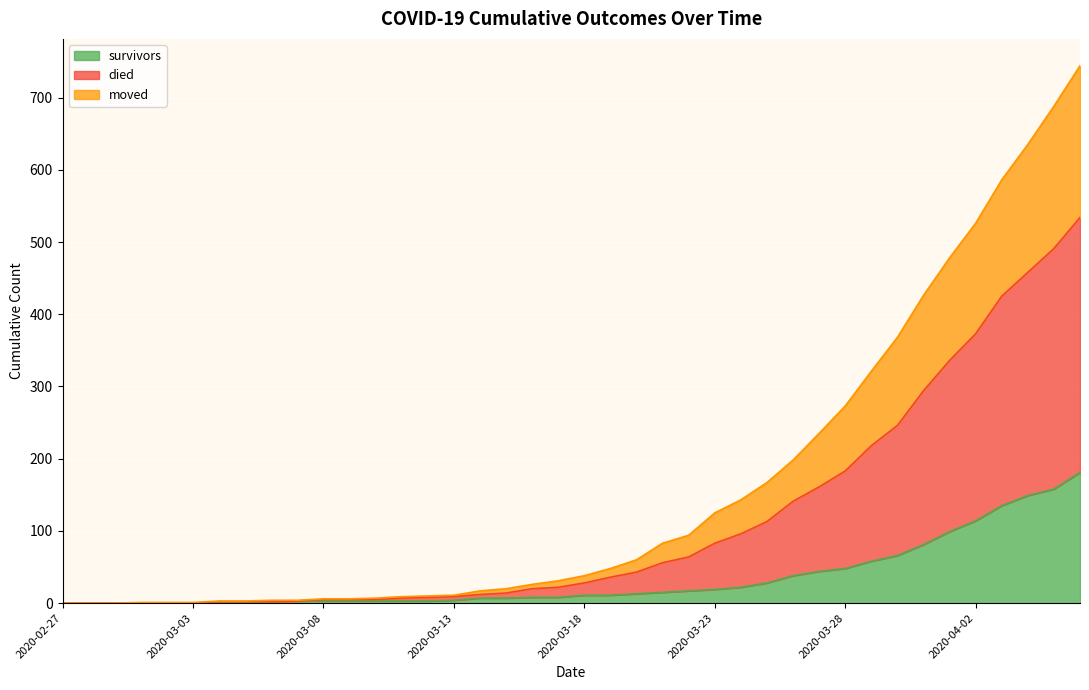

What is the spread (max minus min) of values at 2020-03-23?

106